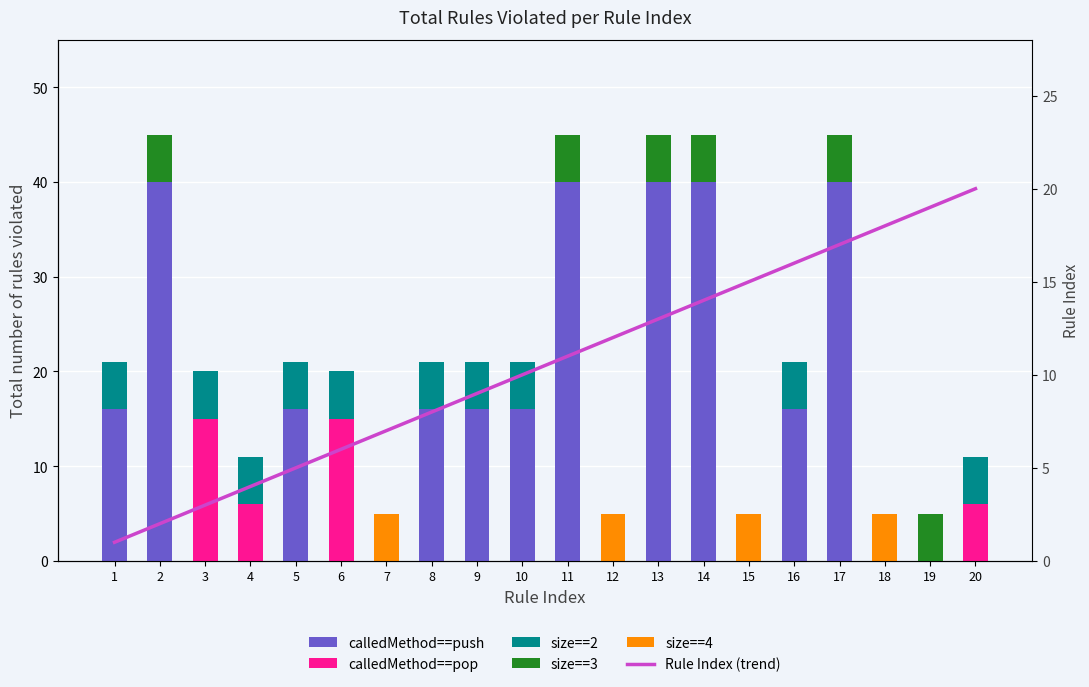

At which label is calledMethod==pop closest to 7?

4